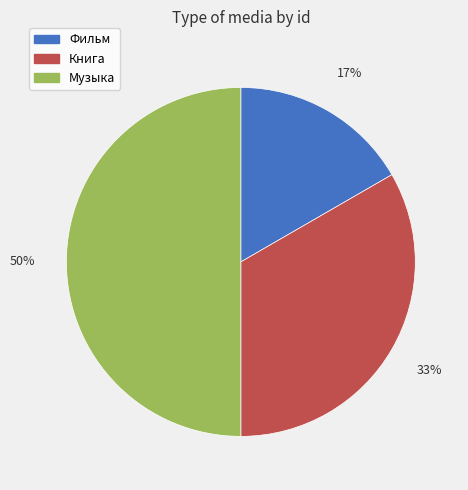

Between Музыка and Фильм, which is larger?

Музыка